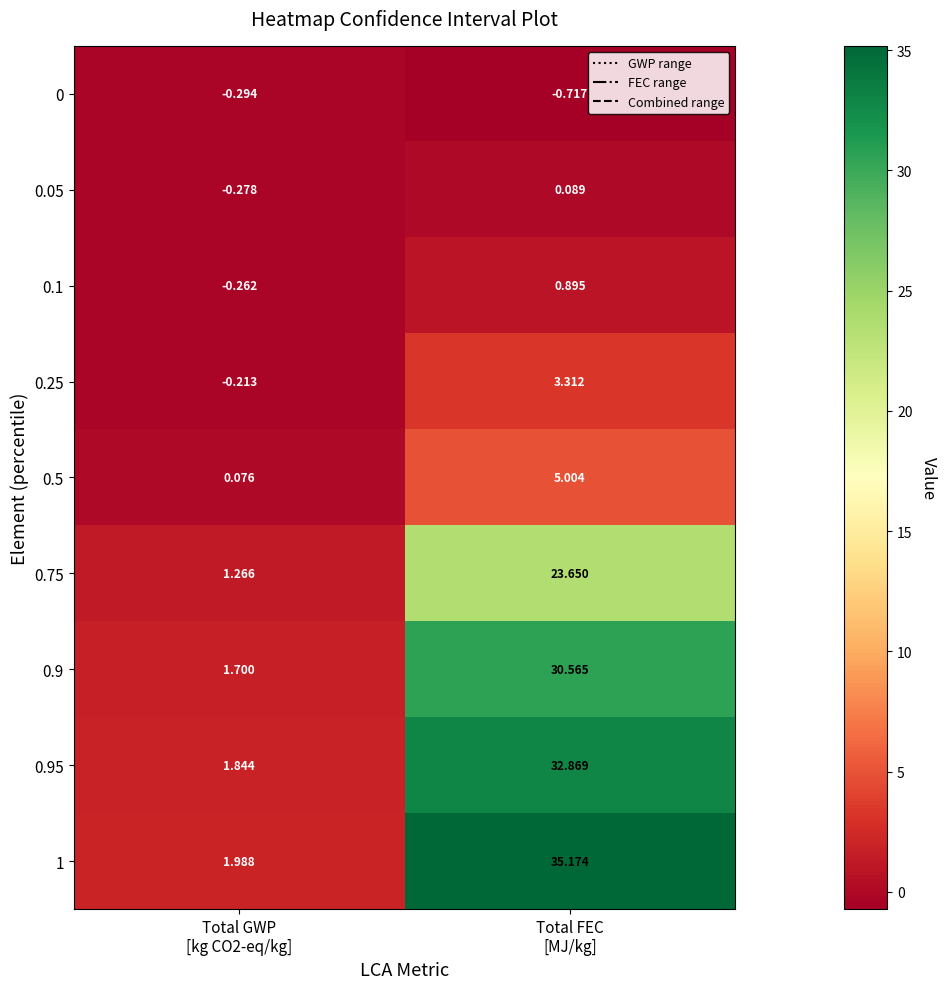

What is the total value across all series at Total FEC
[MJ/kg]?

130.8